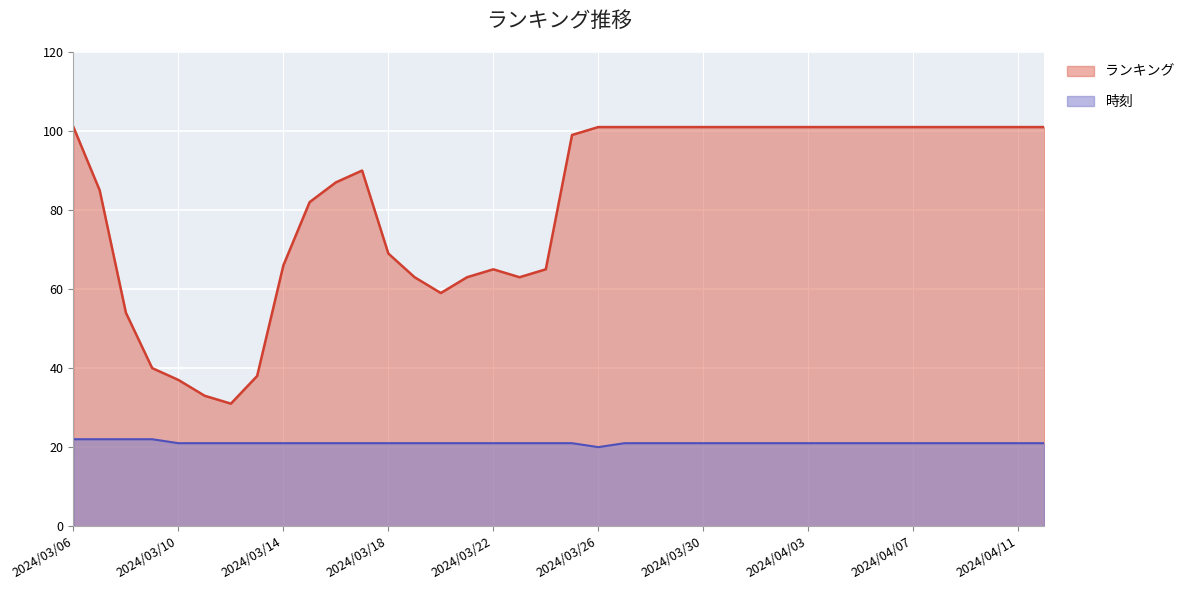

The ランキング series shows 47 at 2024/03/29. True or false?

False